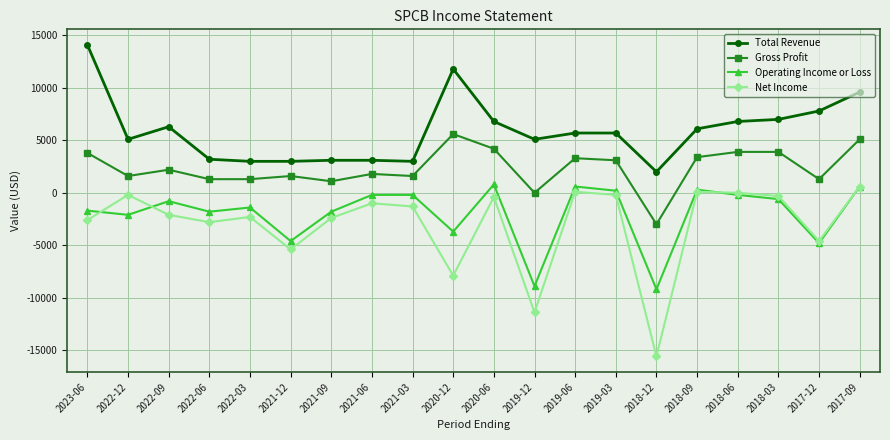

Where is the first local maximum for Net Income?

2022-12